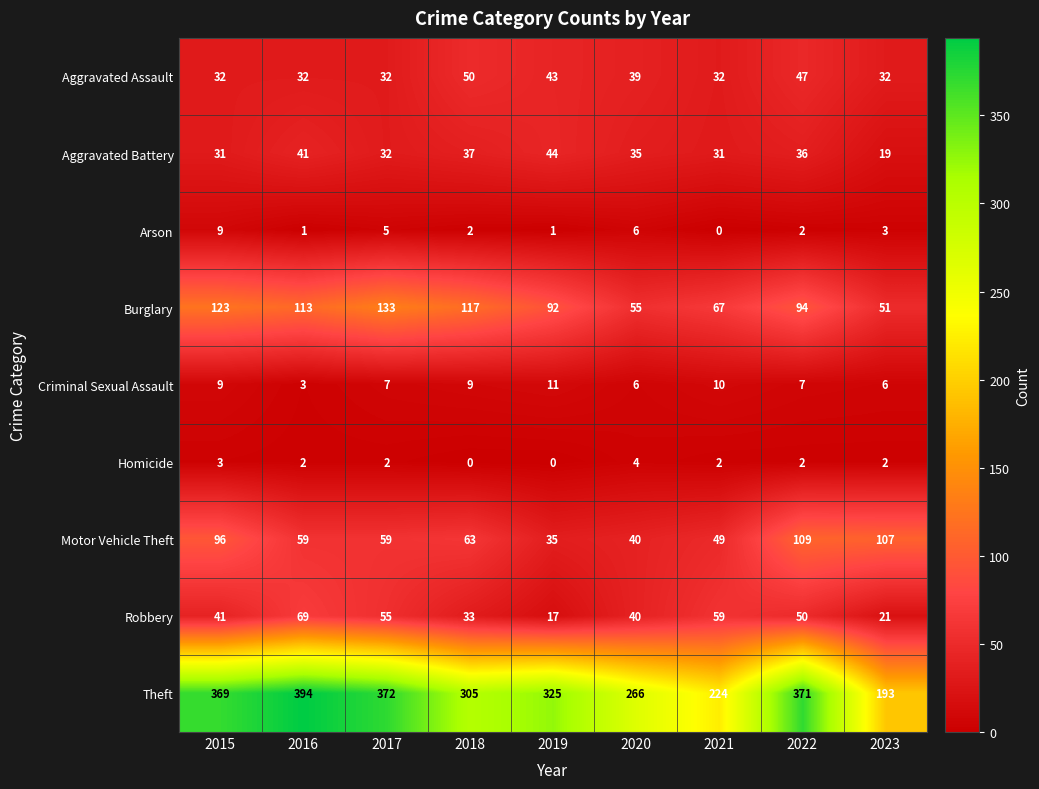

Rank the series at 2019 from lowest to highest value.

Homicide, Arson, Criminal Sexual Assault, Robbery, Motor Vehicle Theft, Aggravated Assault, Aggravated Battery, Burglary, Theft